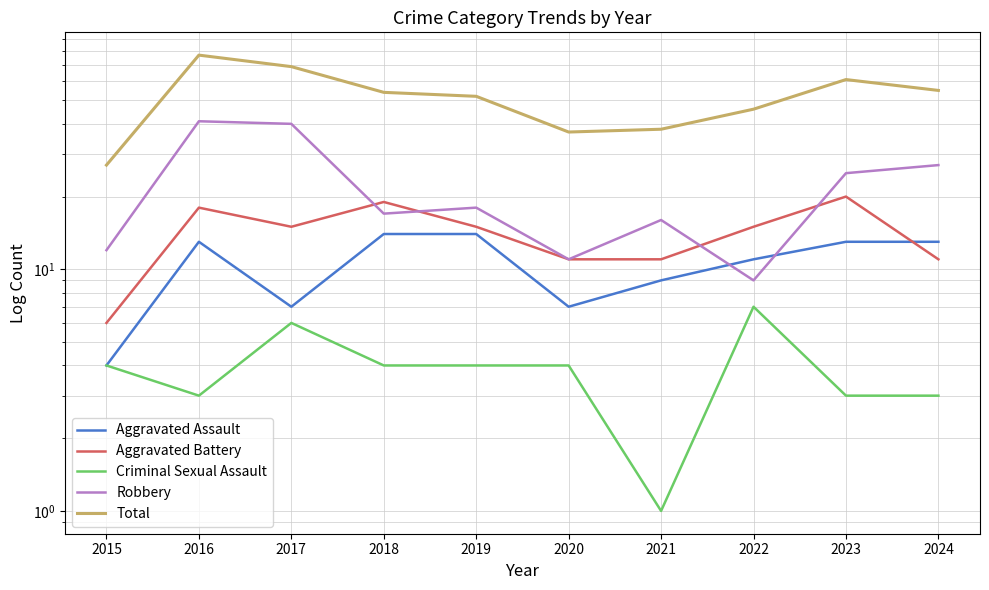

In Robbery, how many points are lower than both neighbors (excluding endpoints)?

3